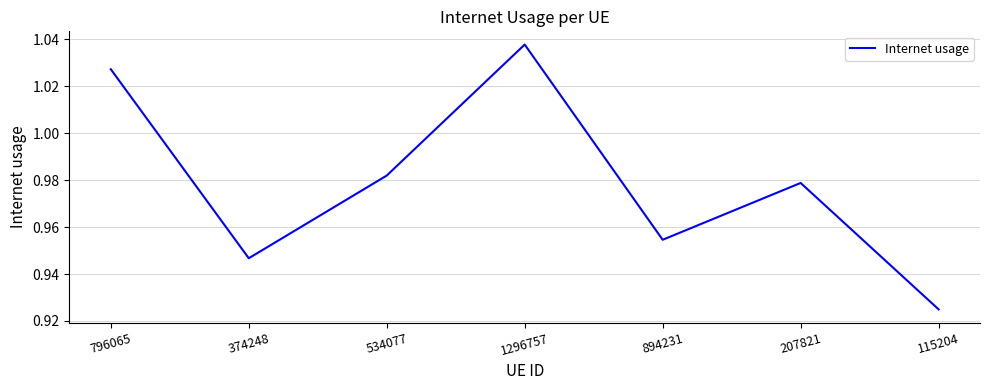

What is the change in value from 534077 to 1296757?

+0.1